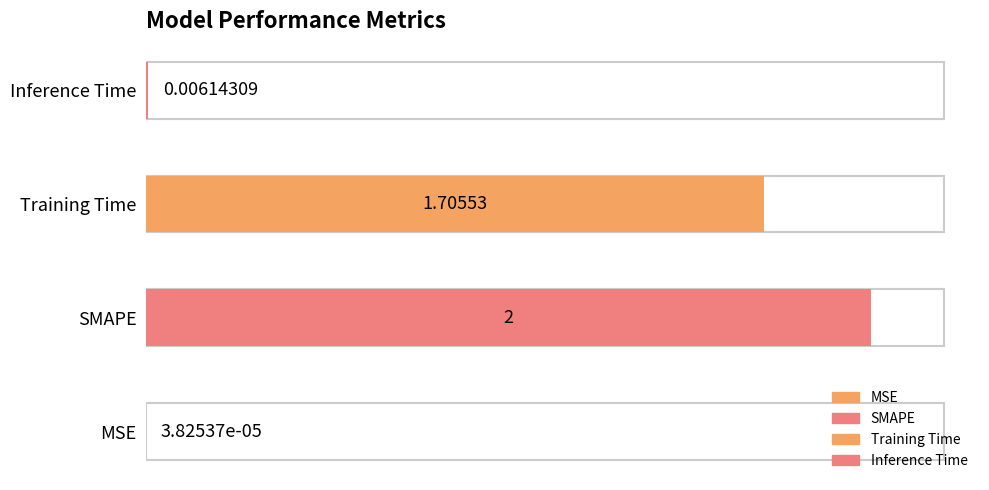

What is the label of the 2nd bar from the right?

Training Time